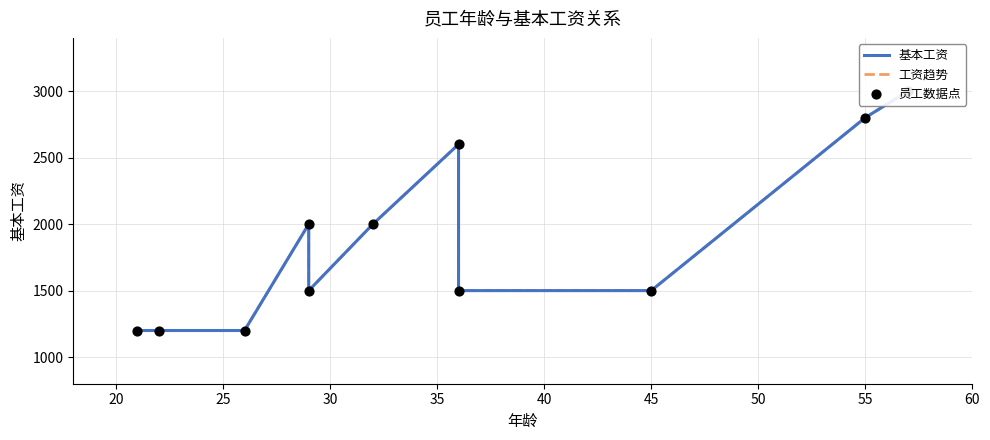

What are all the series names shown in the legend?

基本工资, 工资趋势, 员工数据点